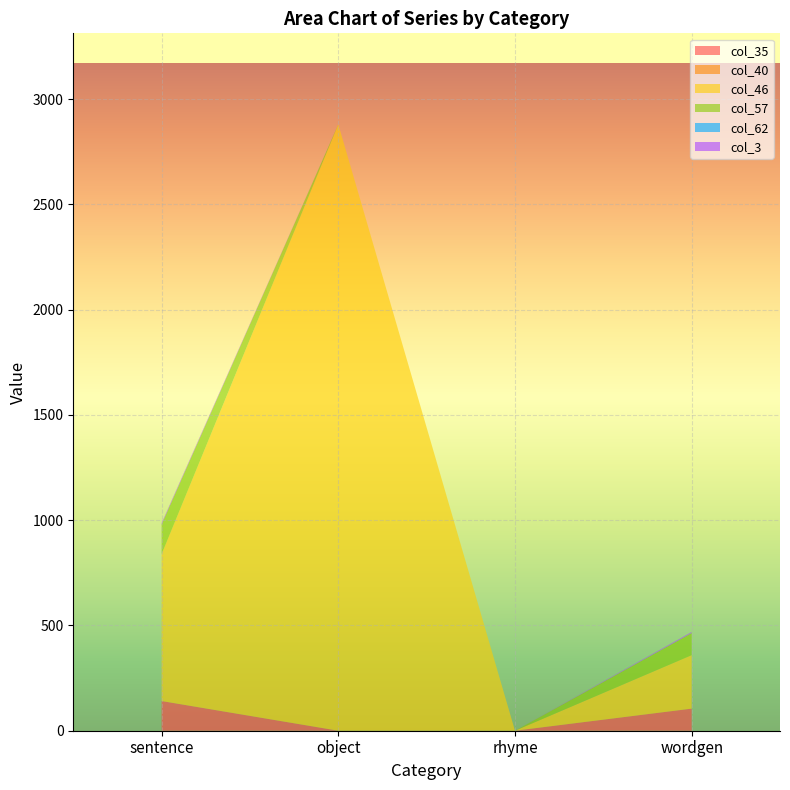

Reading left to right, transcribe all the data shown in this chart.

col_35: sentence=141	object=0	rhyme=0	wordgen=105
col_40: sentence=0	object=0	rhyme=0	wordgen=0
col_46: sentence=698	object=2881	rhyme=0	wordgen=254
col_57: sentence=141	object=0	rhyme=0	wordgen=105
col_62: sentence=0	object=0	rhyme=0	wordgen=0
col_3: sentence=6	object=0	rhyme=0	wordgen=5